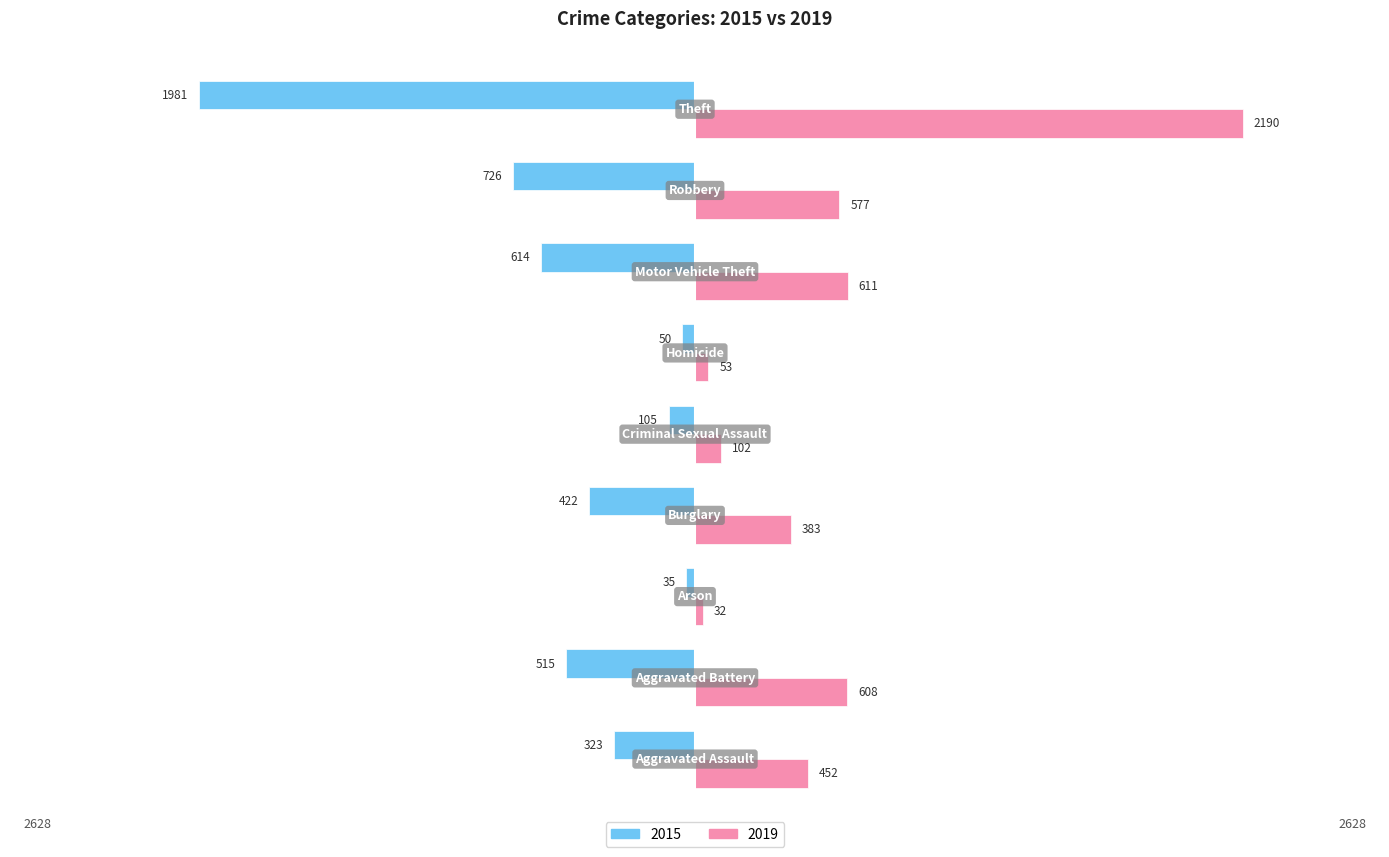

Which series has the largest total across all categories?

2019